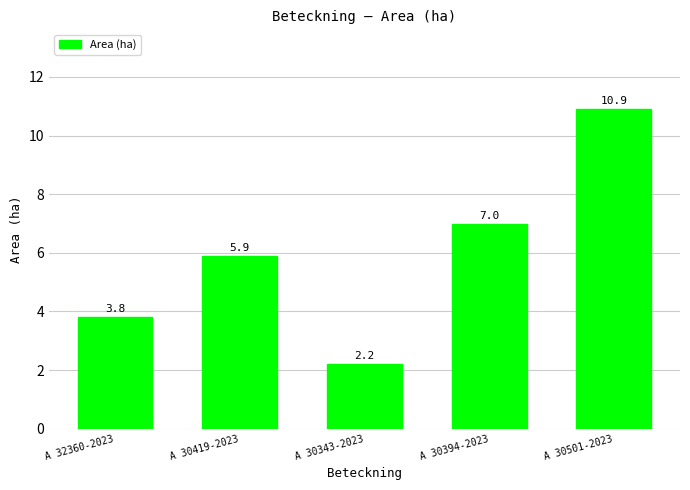

The value at A 30419-2023 is 8.2. True or false?

False